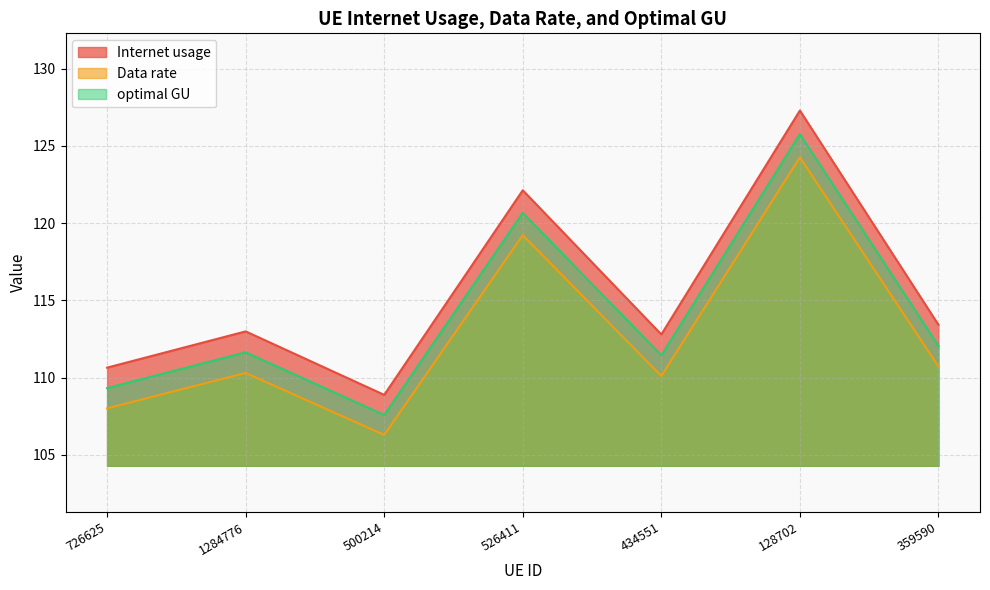

At which label is optimal GU closest to 116?

359590